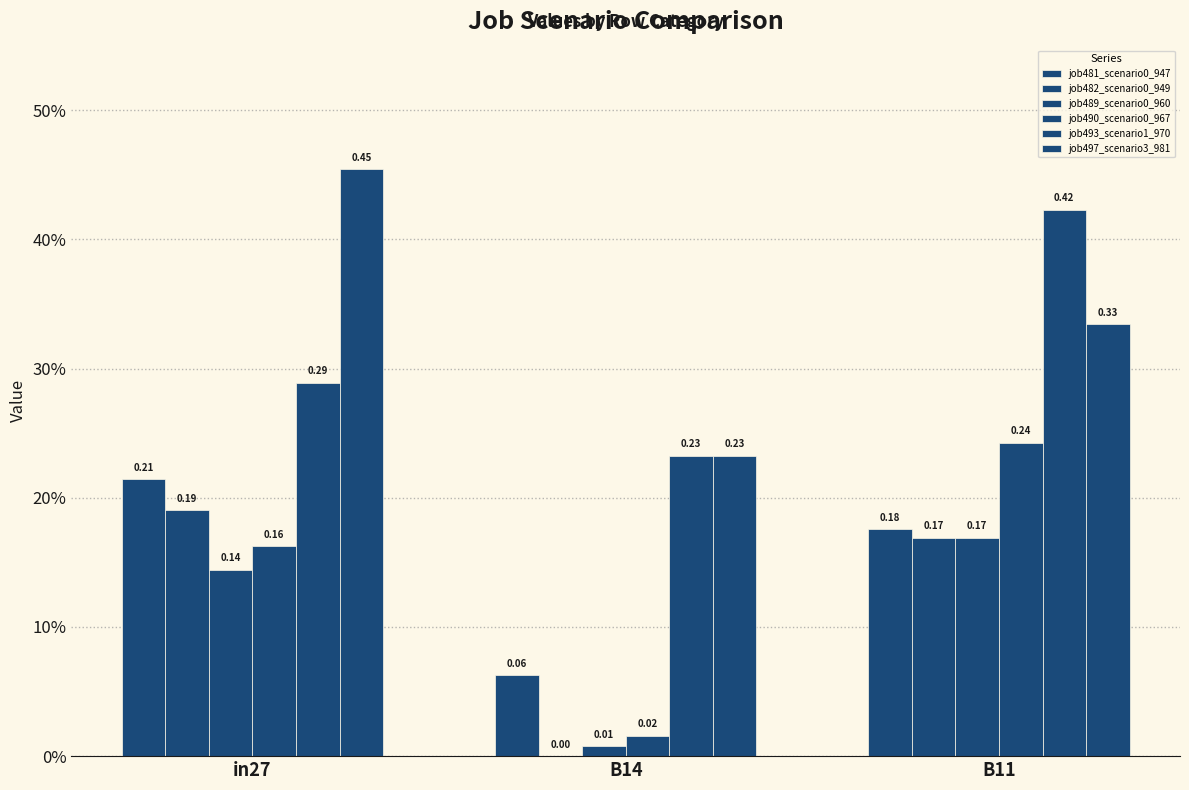

Are the bars horizontal?

No